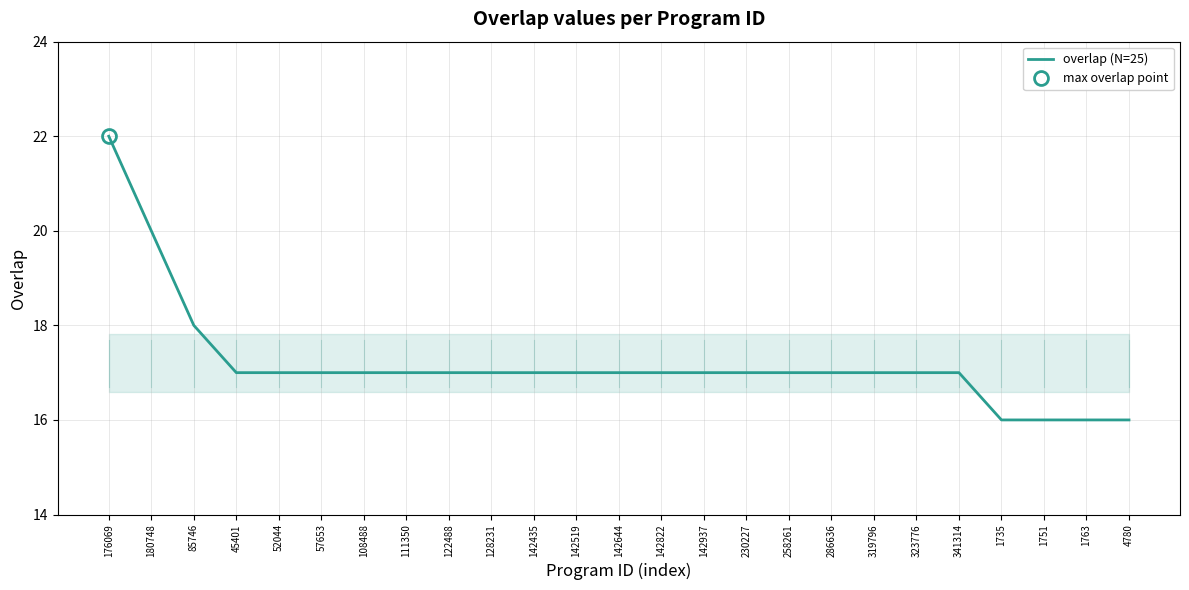

What is the difference between the values at 57653 and 85746?

1